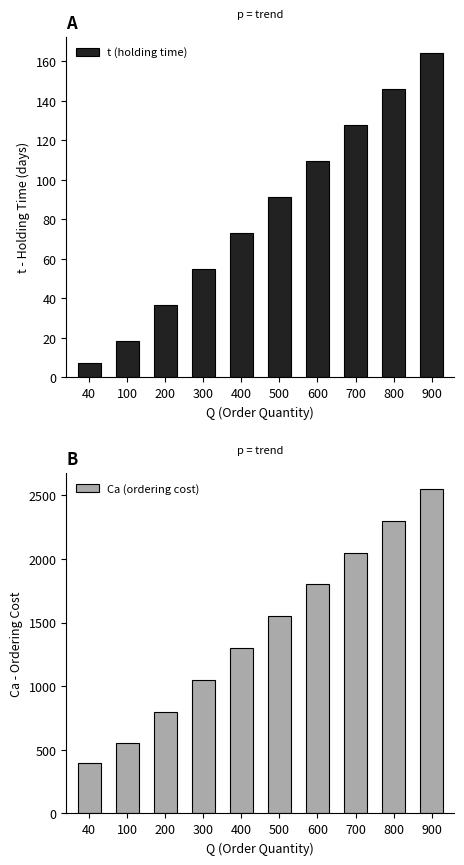

Which series has the largest range (max minus min)?

Ca (ordering cost)